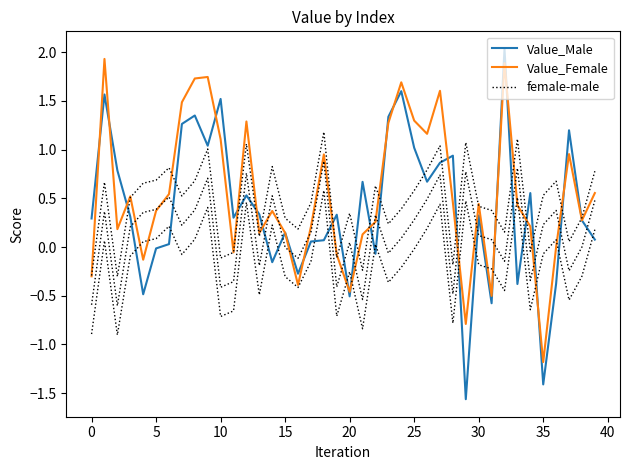

True or false: Value_Male has a value of 2.7 at 32.

False